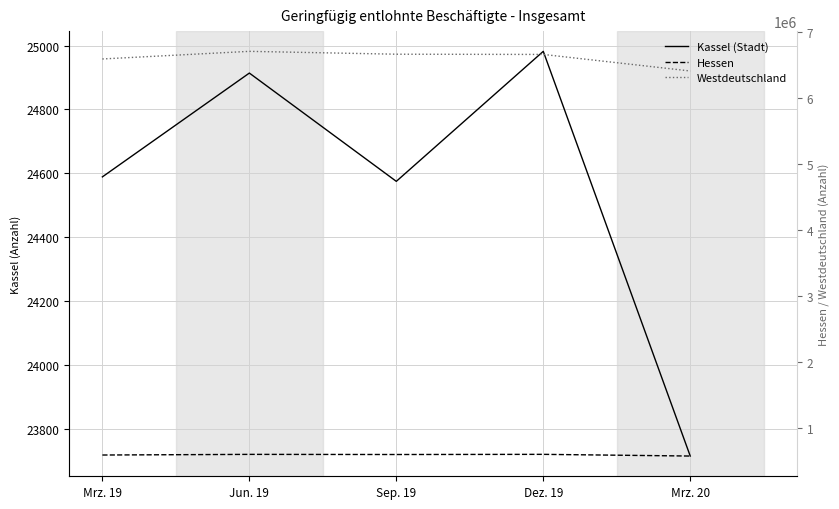

Which series changed the most between Mrz. 19 and Jun. 19?

Westdeutschland